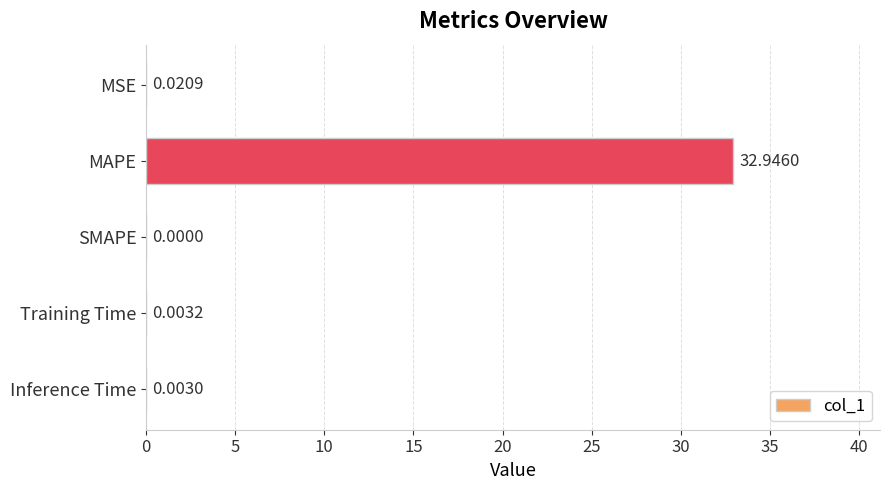

Where is the data nearest to the value 16?

MSE